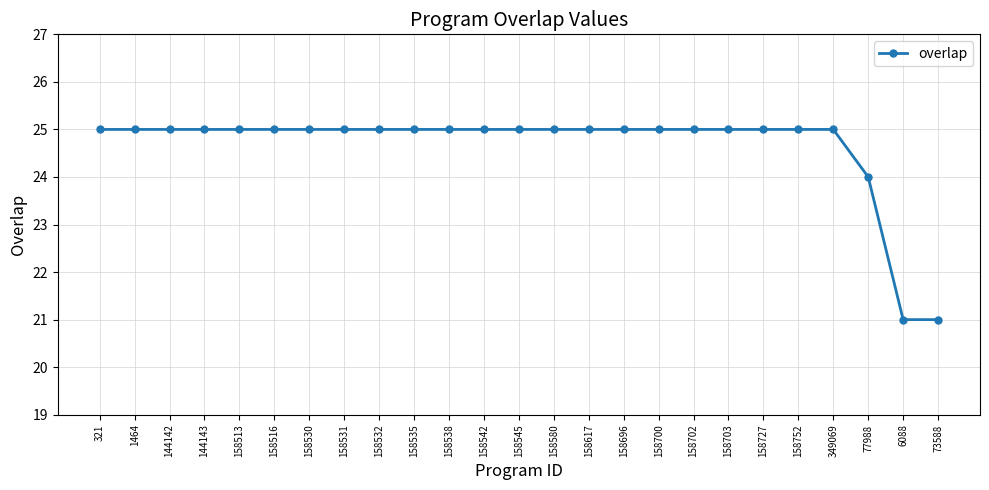

Does the chart have visible grid lines?

Yes